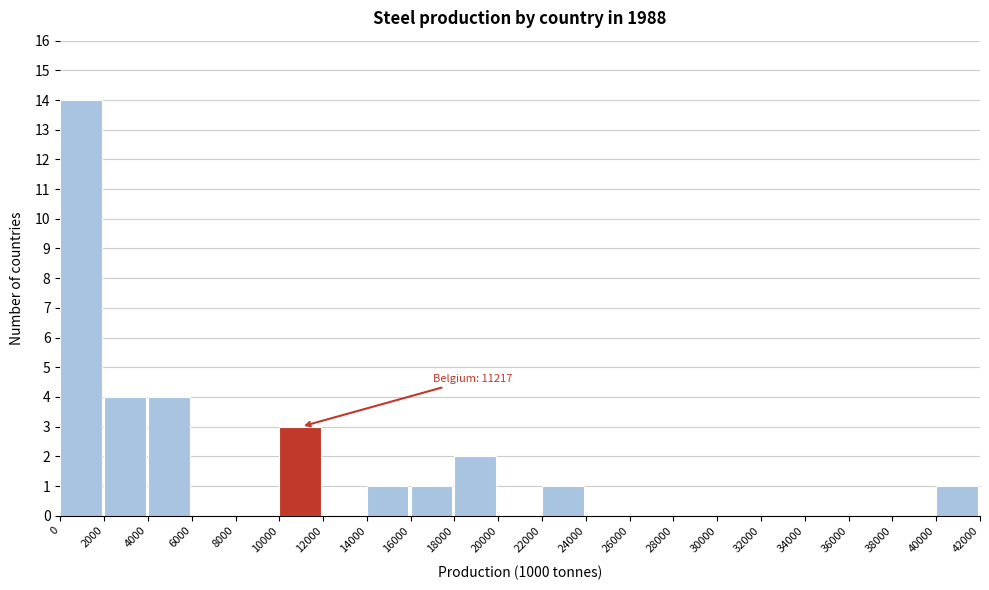

Which range on the x-axis has the tallest bar?

0 to 2000